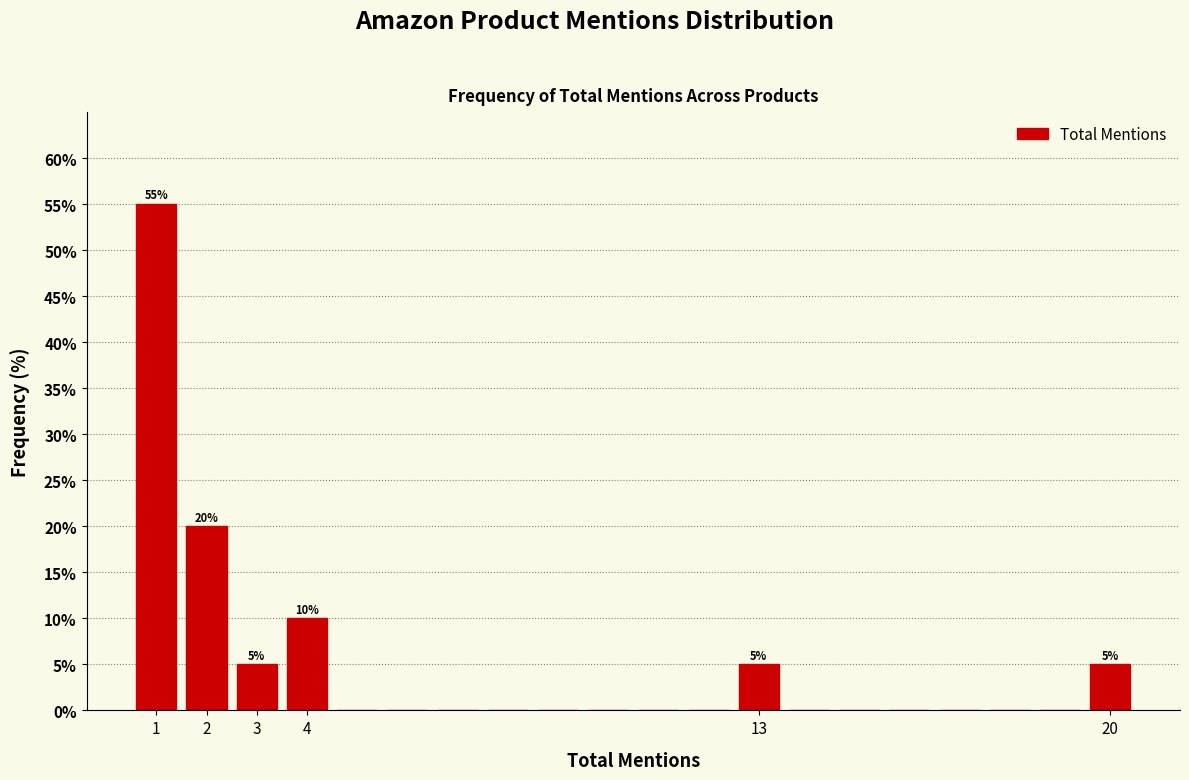

Which range on the x-axis has the tallest bar?

0.5 to 1.5